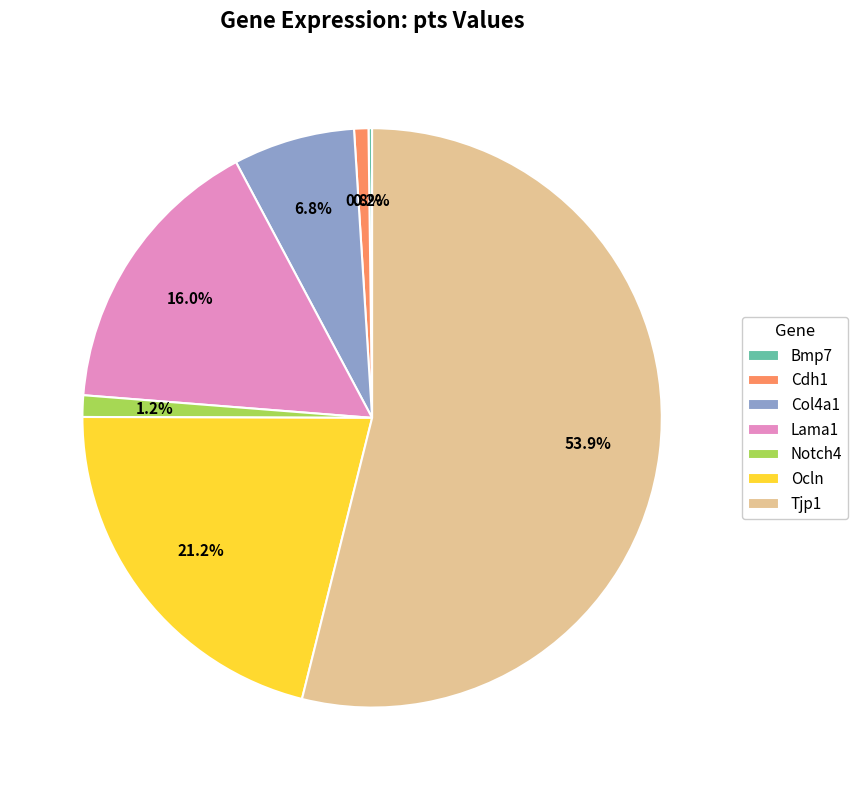

To the nearest percent, what portion does Notch4 represent?

1%